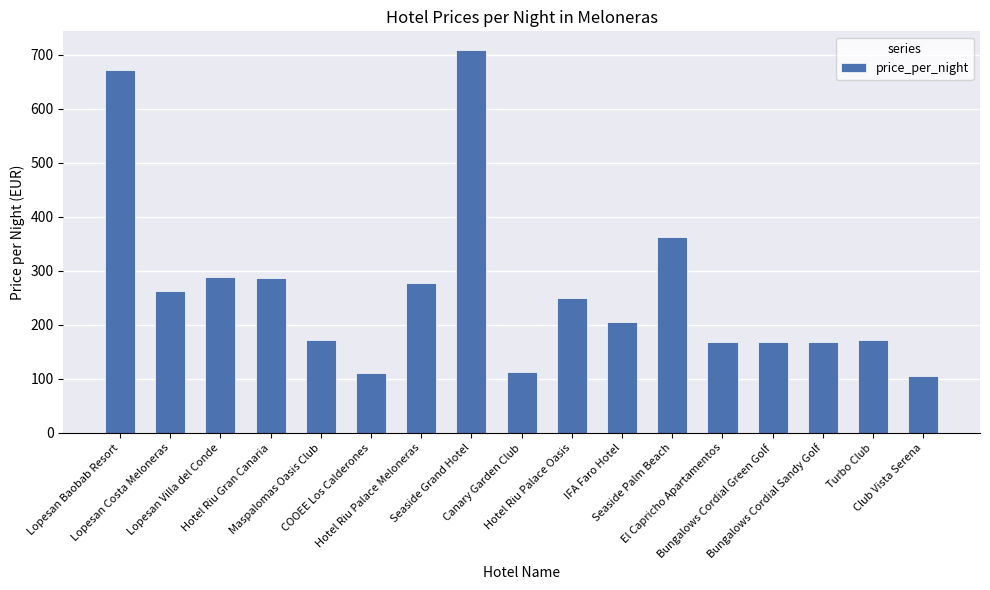

True or false: the data shows 181 at Hotel Riu Palace Meloneras.

False